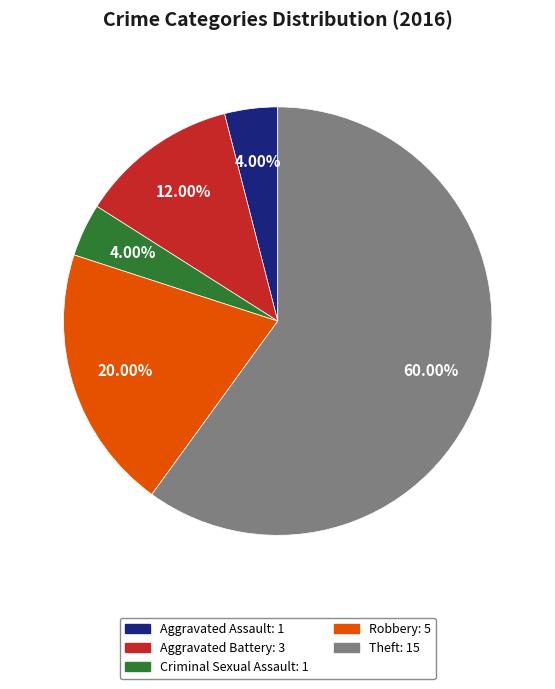

How many segments does this pie chart have?

5